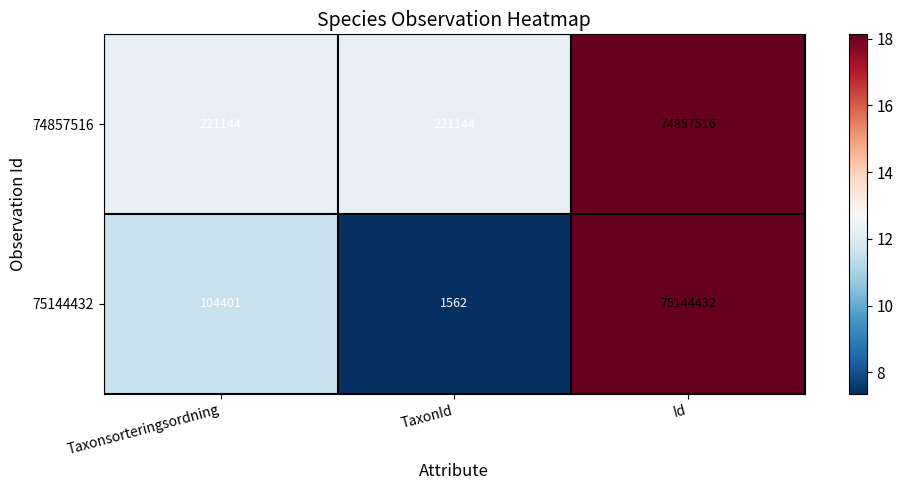

What is the sum of the 74857516 values at Taxonsorteringsordning and TaxonId?

442288